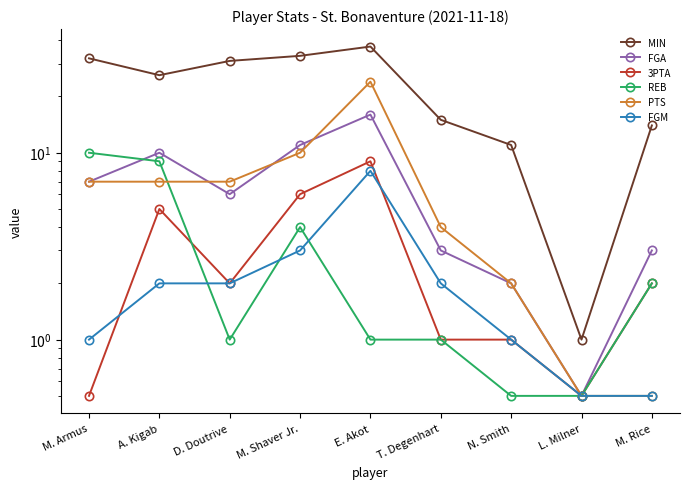

What is the difference between the maximum and minimum values in the FGA series?

15.5